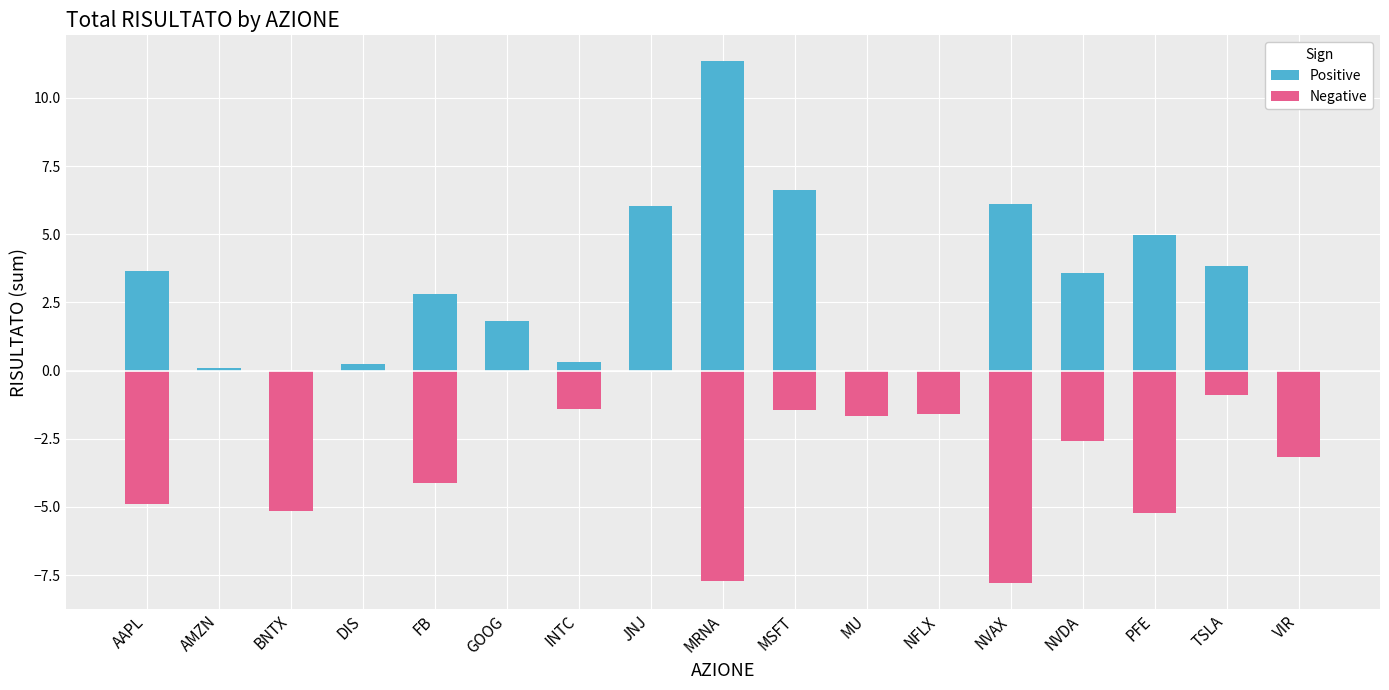

Count the number of data series in this chart.

2